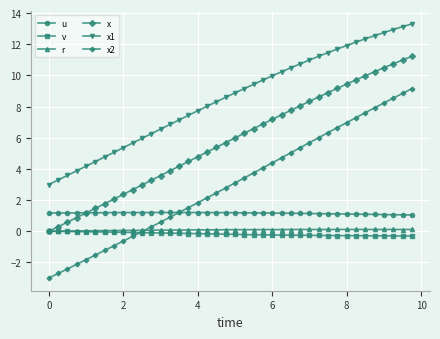

True or false: v and x2 intersect in this chart.

True